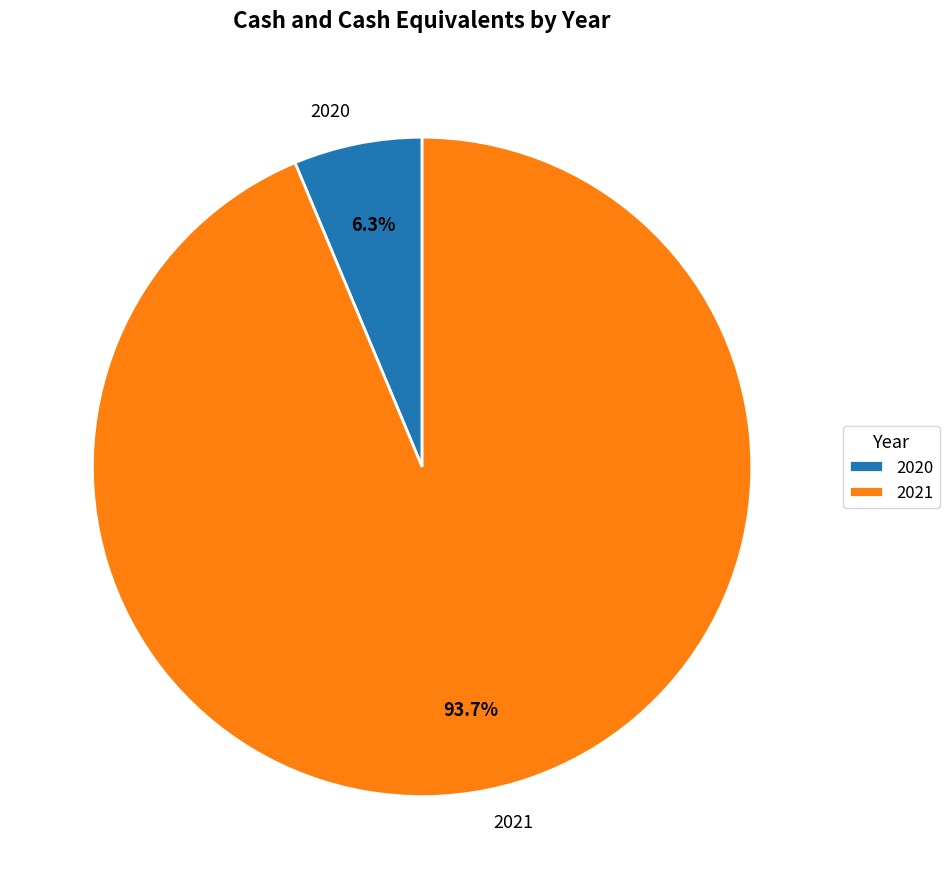

Combined, do 2020 and 2021 account for over 50%?

Yes